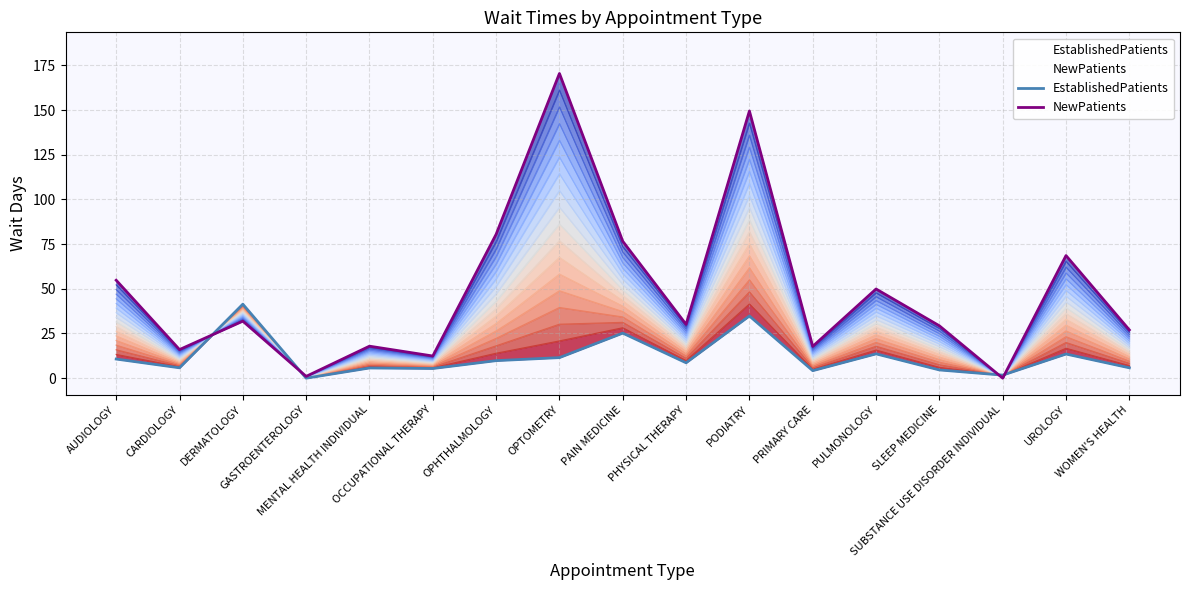

Rank the series by their average value, from highest to lowest.

NewPatients, EstablishedPatients